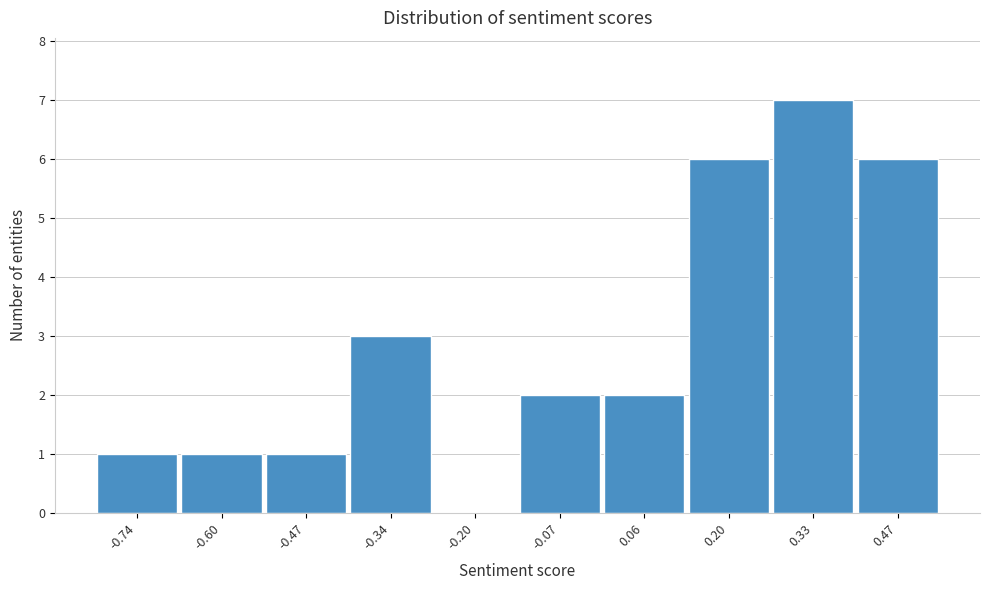

Reading right to left, what are all the values shown in this chart?

0.47=6	0.33=7	0.20=6	0.06=2	-0.07=2	-0.20=0	-0.34=3	-0.47=1	-0.60=1	-0.74=1